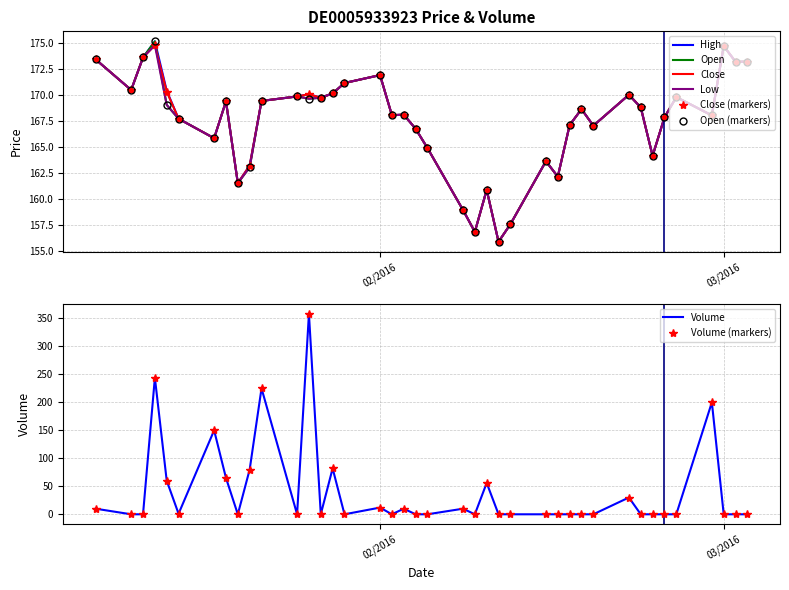

How many times do open and close cross each other?

1